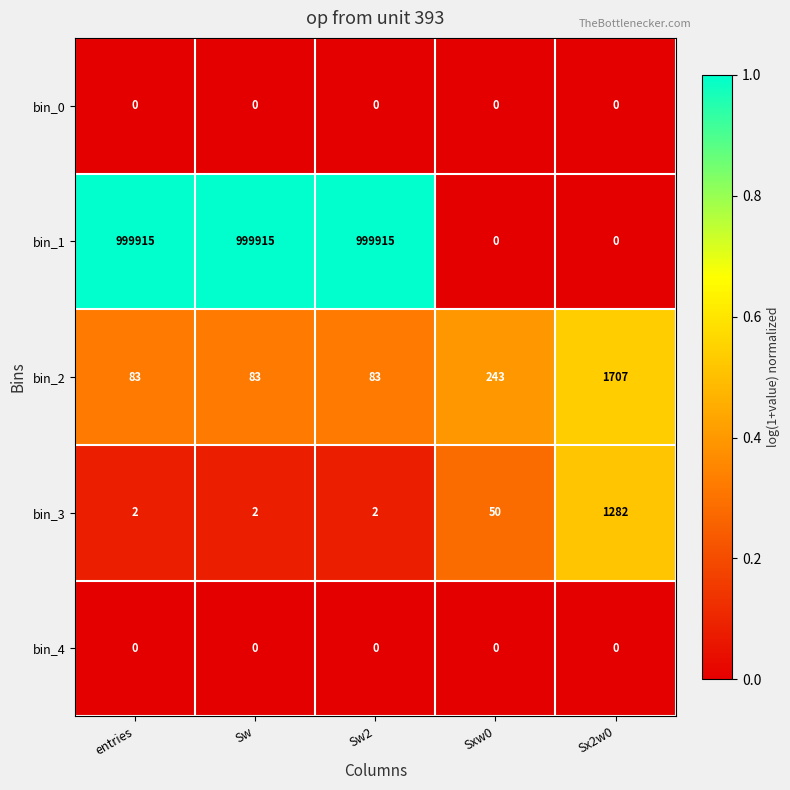

Reading left to right, extract all data points from this chart.

bin_0: entries=0	Sw=0	Sw2=0	Sxw0=0	Sx2w0=0
bin_1: entries=999915	Sw=999915	Sw2=999915	Sxw0=0	Sx2w0=0
bin_2: entries=83	Sw=83	Sw2=83	Sxw0=243	Sx2w0=1707
bin_3: entries=2	Sw=2	Sw2=2	Sxw0=50	Sx2w0=1282
bin_4: entries=0	Sw=0	Sw2=0	Sxw0=0	Sx2w0=0